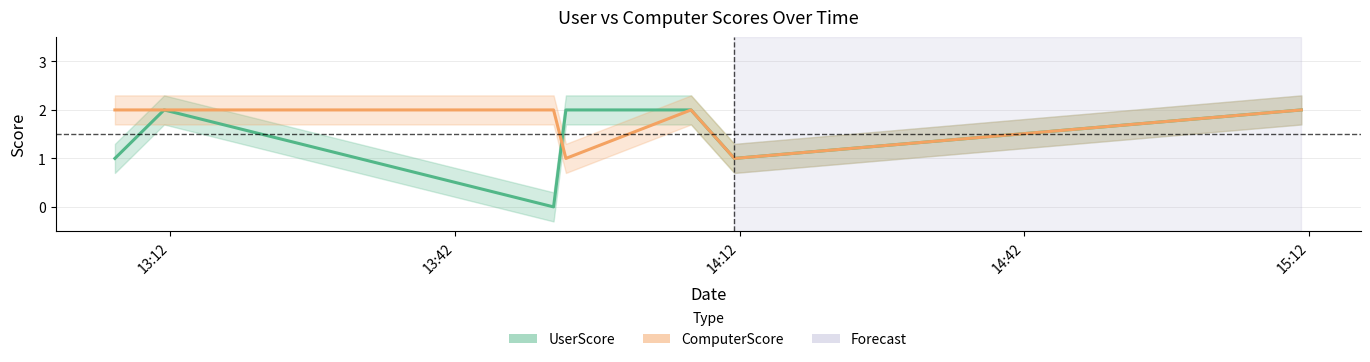

Which label corresponds to the largest value in the chart?

2021-04-18 13:11:21